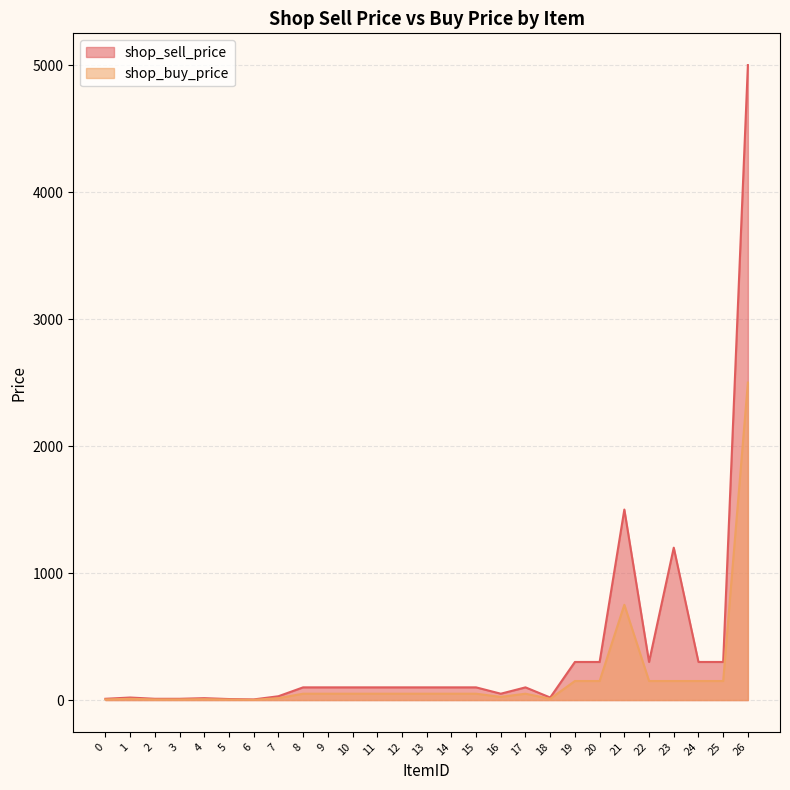

What is the average value of the shop_sell_price series?

381